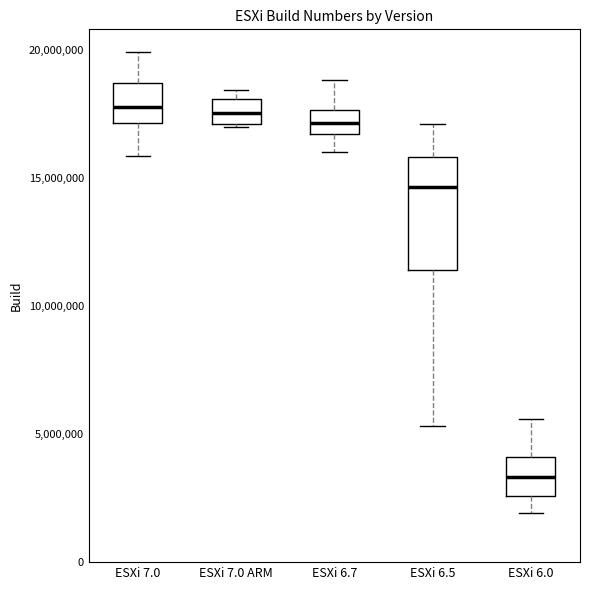

Where does the upper whisker of the box for ESXi 6.7 end on the y-axis? The values are not printed on the chart, so give them approximately, as read against the axis.

19000000